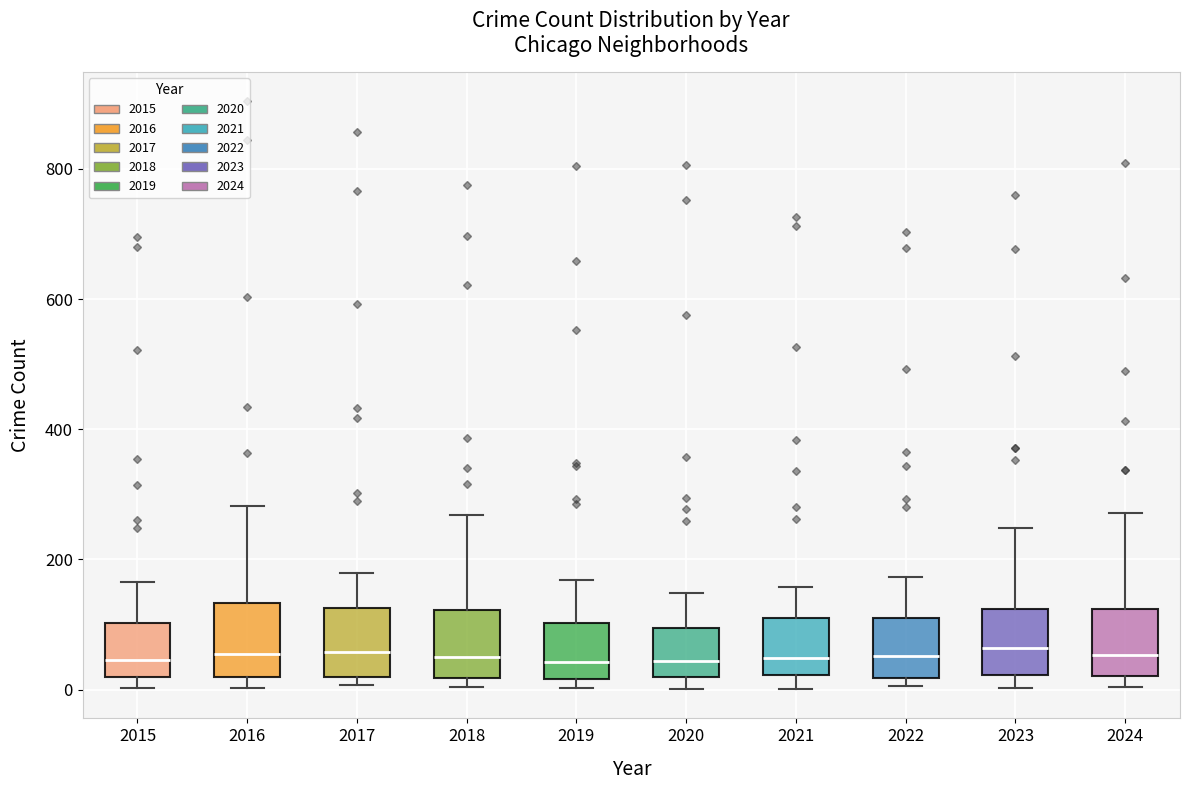

Reading left to right, read every box against the y-axis: the position of its median line, the range the box covers, and the ends of its whiskers. The values are not printed on the chart, so give them approximately, as read against the axis.

2015: median 40, box 20 to 100, whiskers 0 to 160
2016: median 60, box 20 to 140, whiskers 0 to 280
2017: median 60, box 20 to 120, whiskers 0 to 180
2018: median 60, box 20 to 120, whiskers 0 to 260
2019: median 40, box 20 to 100, whiskers 0 to 160
2020: median 40, box 20 to 100, whiskers 0 to 140
2021: median 40, box 20 to 120, whiskers 0 to 160
2022: median 60, box 20 to 120, whiskers 0 to 180
2023: median 60, box 20 to 120, whiskers 0 to 240
2024: median 60, box 20 to 120, whiskers 0 to 280